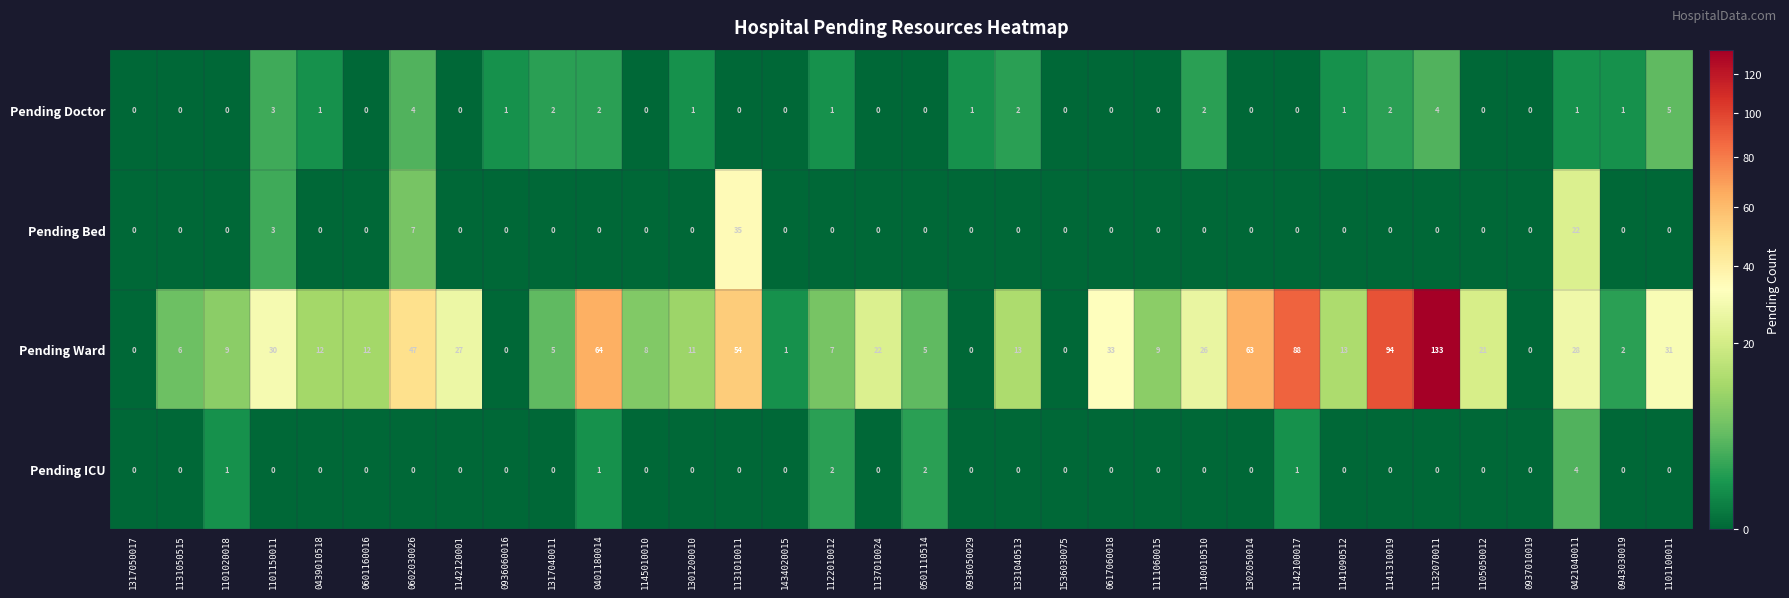

What is the sum of all Pending ICU values?

11